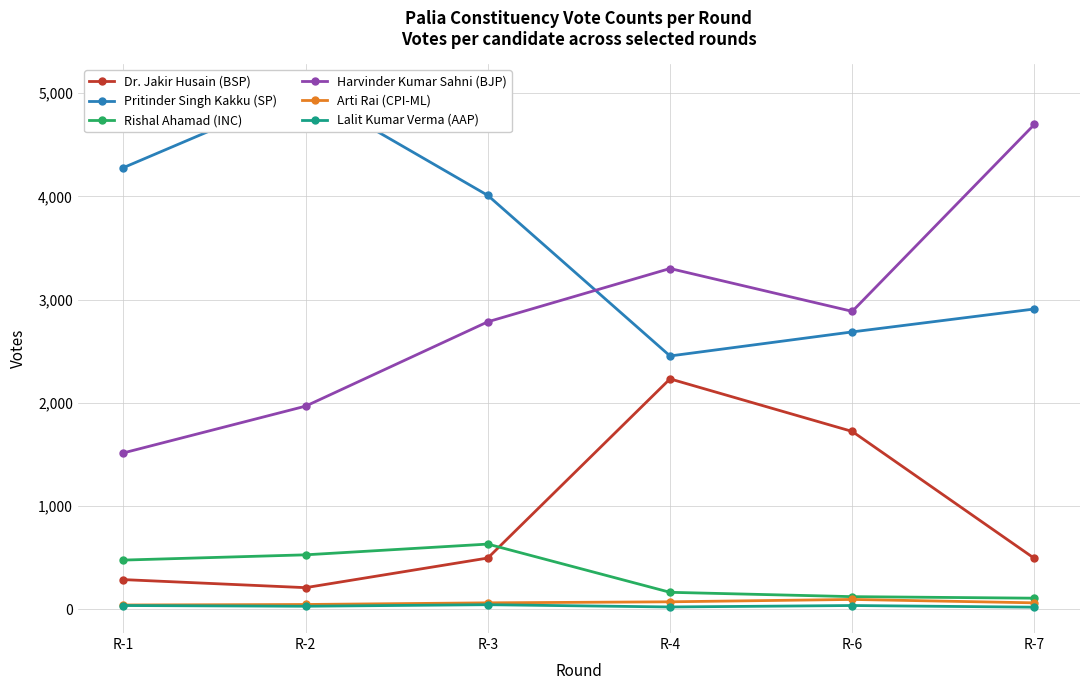

True or false: Rishal Ahamad (INC) and Arti Rai (CPI-ML) cross at least once.

False